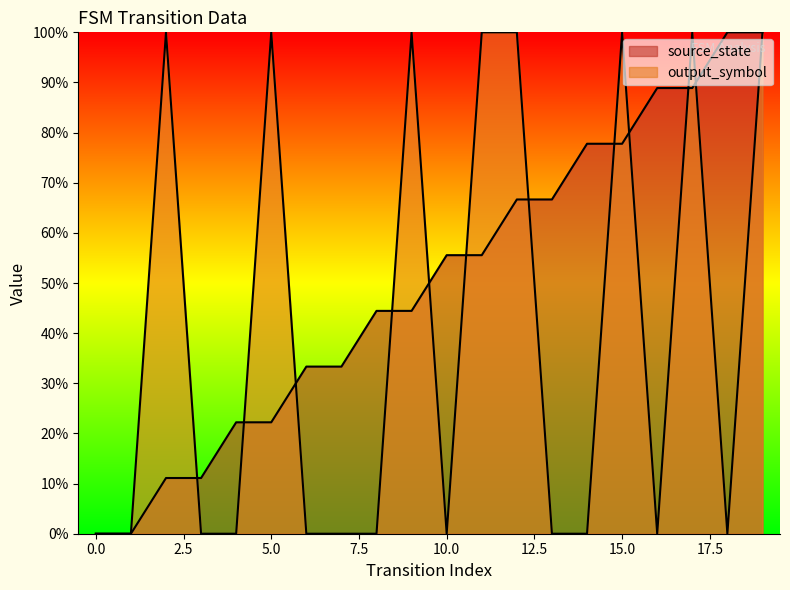

Which series changed the most between 6 and 8?

source_state